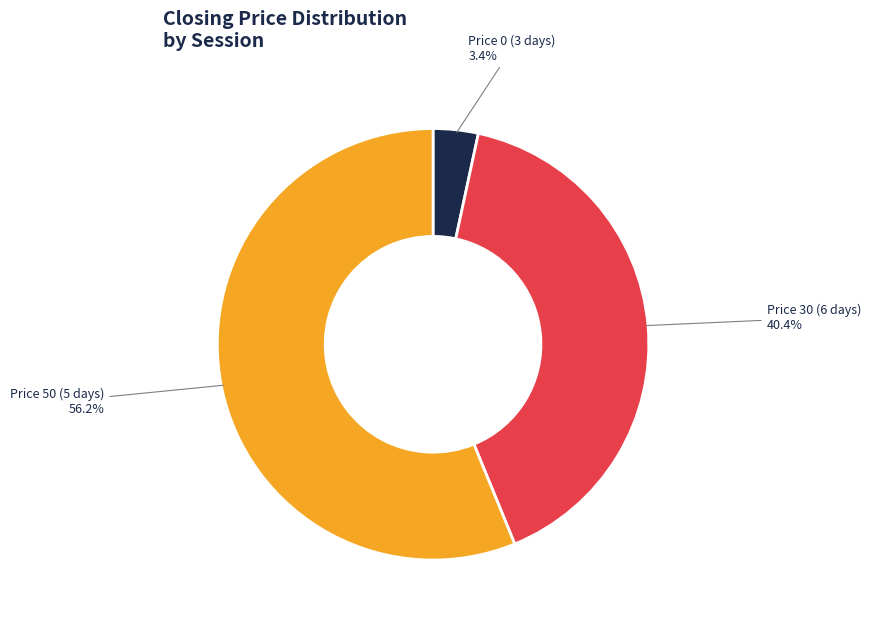

Count the number of slices in the pie.

3